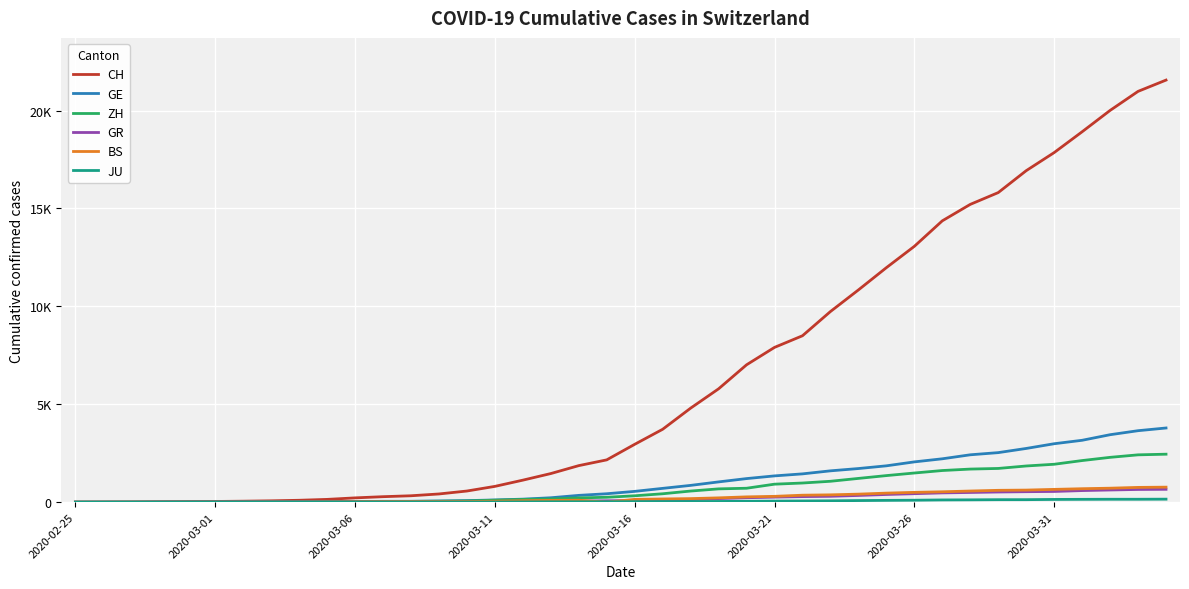

Where is GE nearest to the value 1894?

29